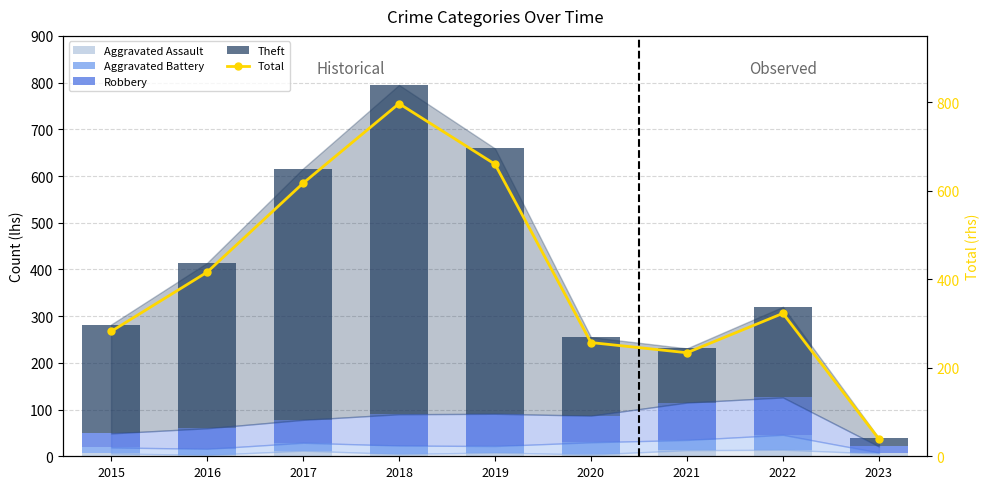

Reading right to left, what are all the values shown in this chart?

Aggravated Assault: 6	14	13	4	8	5	12	3	6
Aggravated Battery: 2	32	22	26	14	18	17	13	13
Robbery: 13	80	80	57	69	67	49	44	30
Theft: 18	194	116	168	568	705	538	354	233
Total: 39	323	234	257	660	797	617	416	282